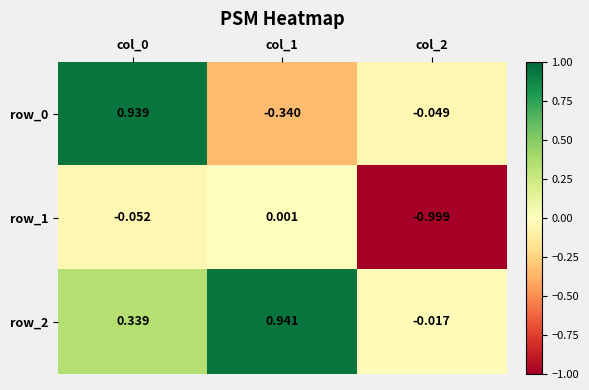

Is the value of row_2 at col_1 greater than the value of row_1 at col_1?

Yes